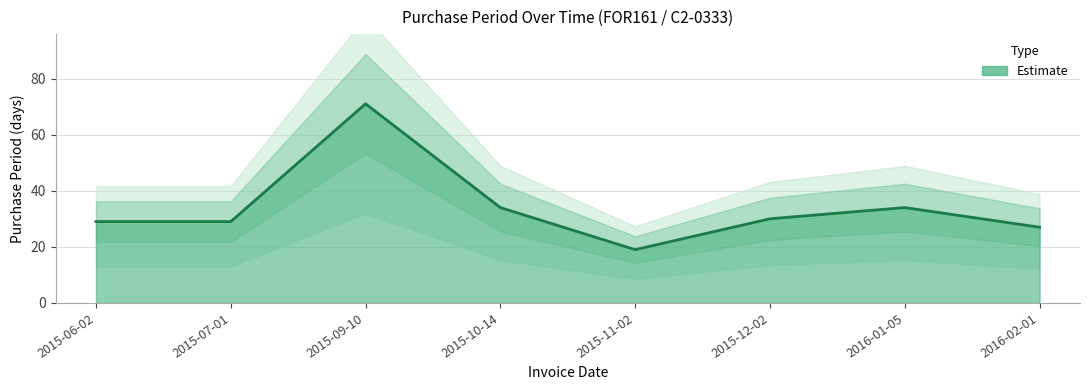

True or false: the data shows 11 at 2015-07-01.

False